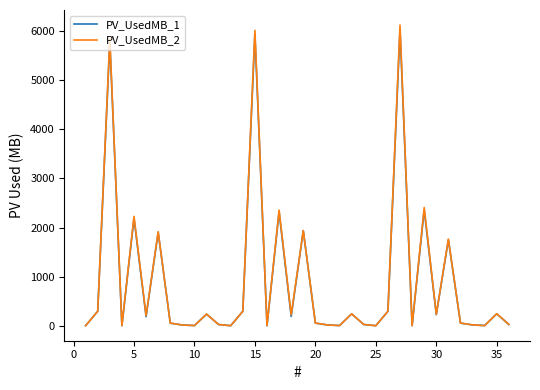

What is the highest value of the PV_UsedMB_1 series?

6025.9